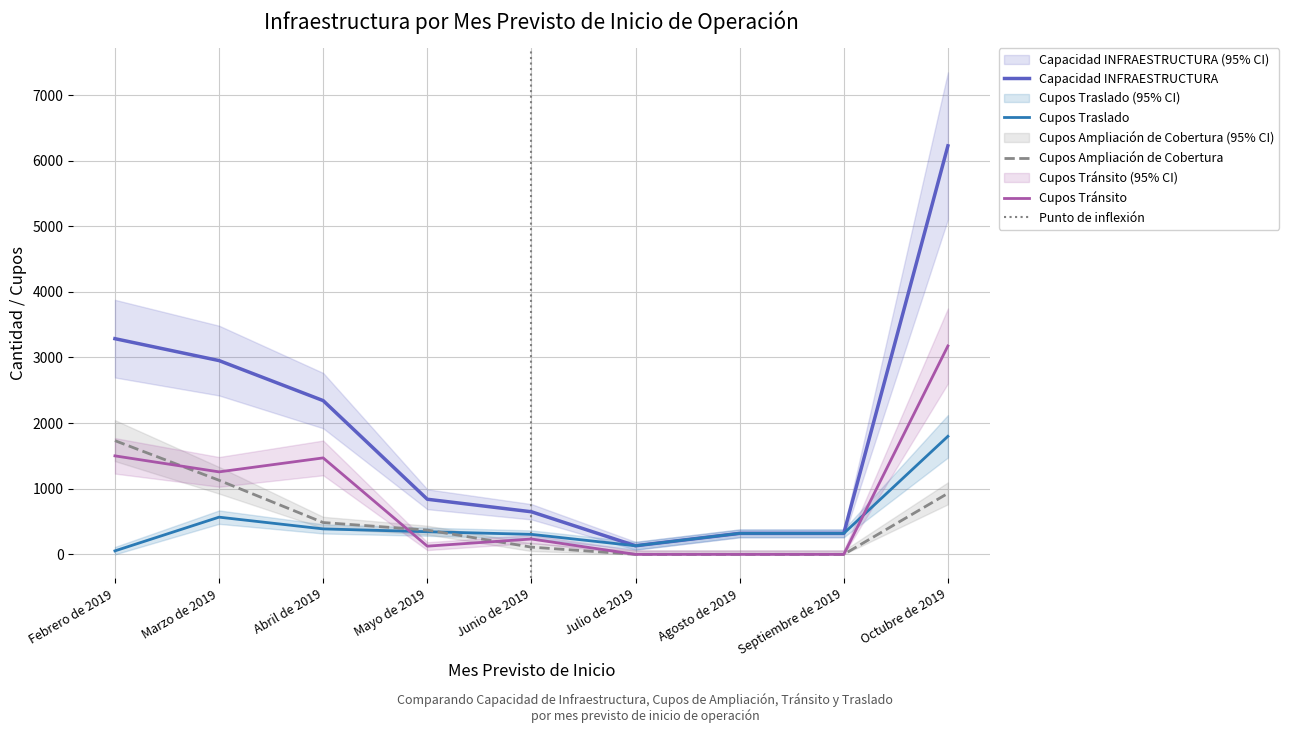

Where do Cupos Ampliación de Cobertura and Cupos Tránsito first cross each other?

Febrero de 2019 and Marzo de 2019